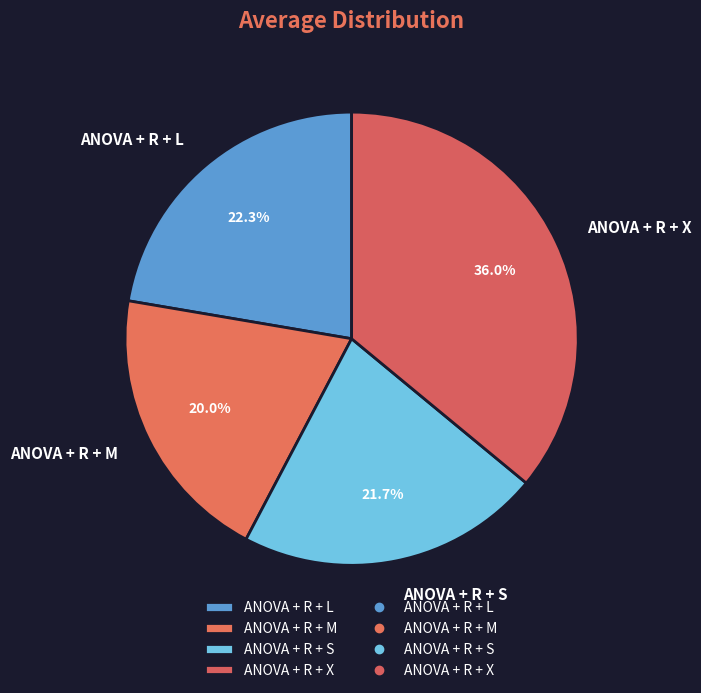

Between ANOVA + R + X and ANOVA + R + L, which is larger?

ANOVA + R + X